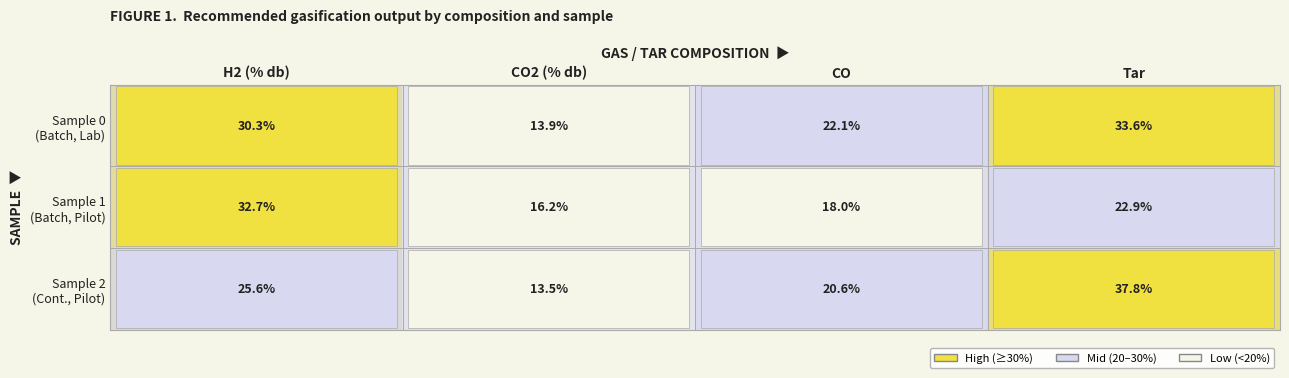

What is the minimum value shown in the chart?

13.5